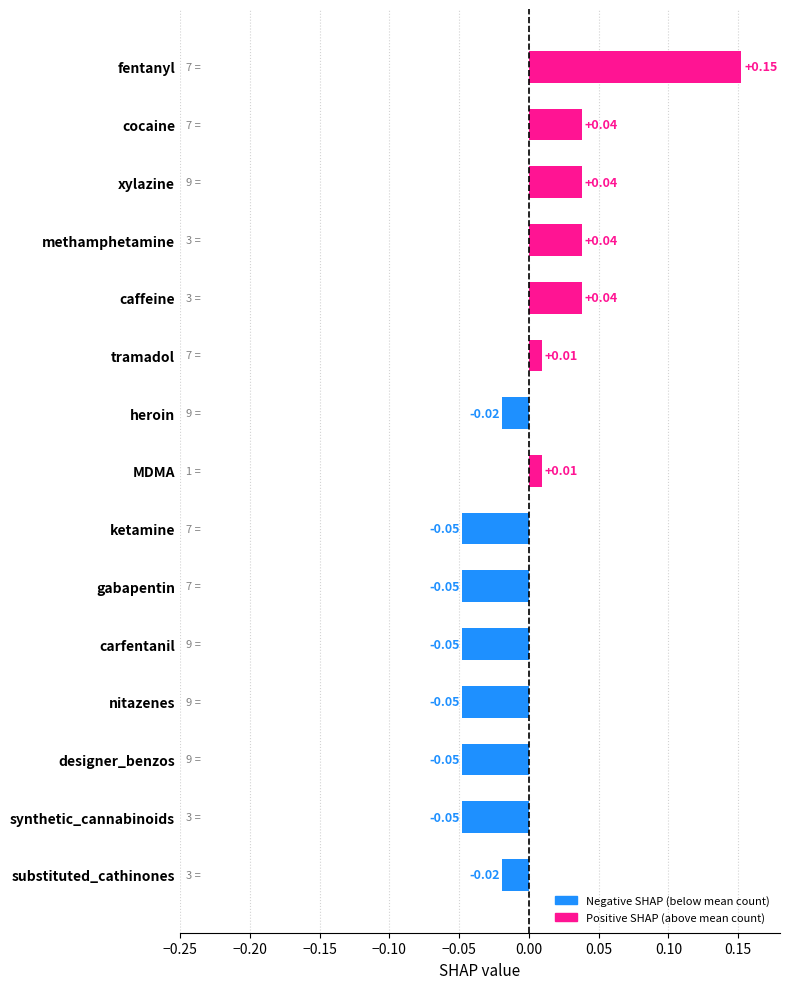

How many positive values are there?

7